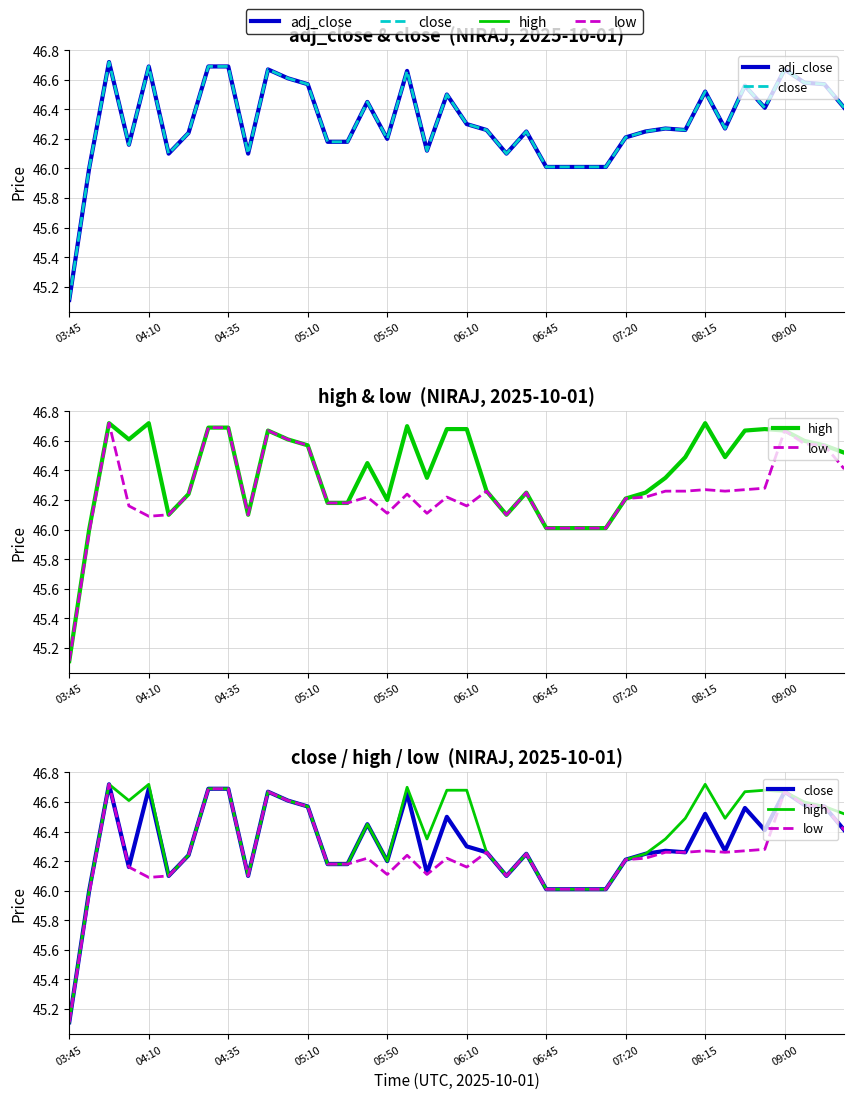

True or false: adj_close and low cross at least once.

False